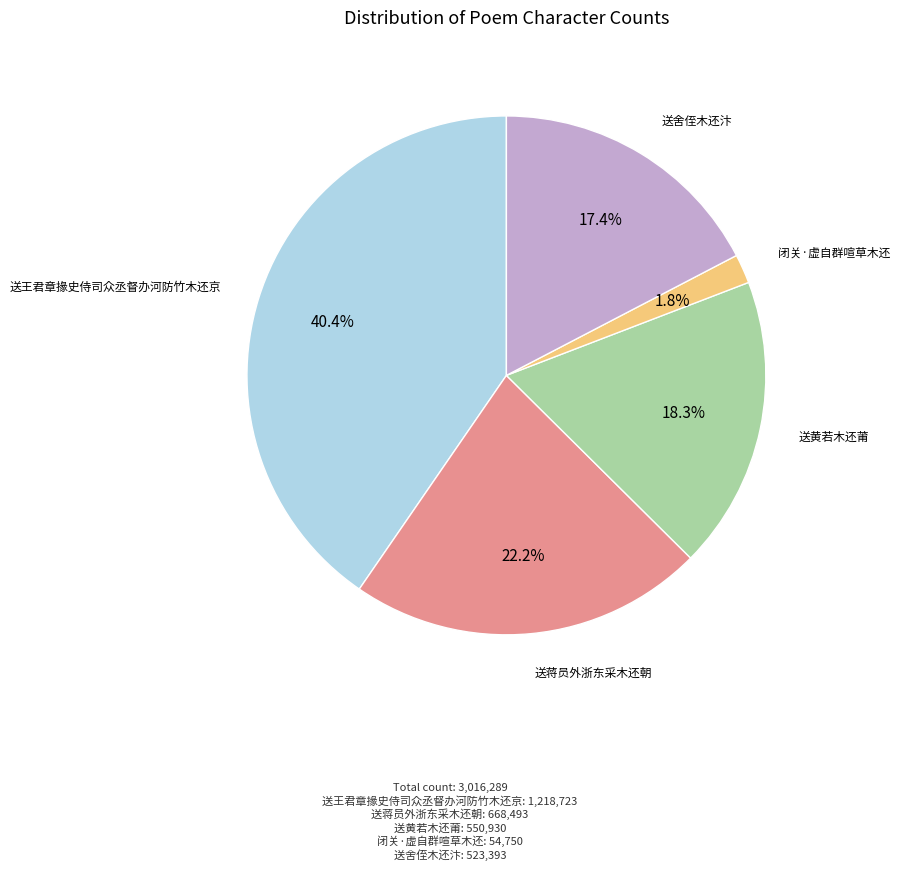

To the nearest percent, what portion does 送黄若木还莆 represent?

18%